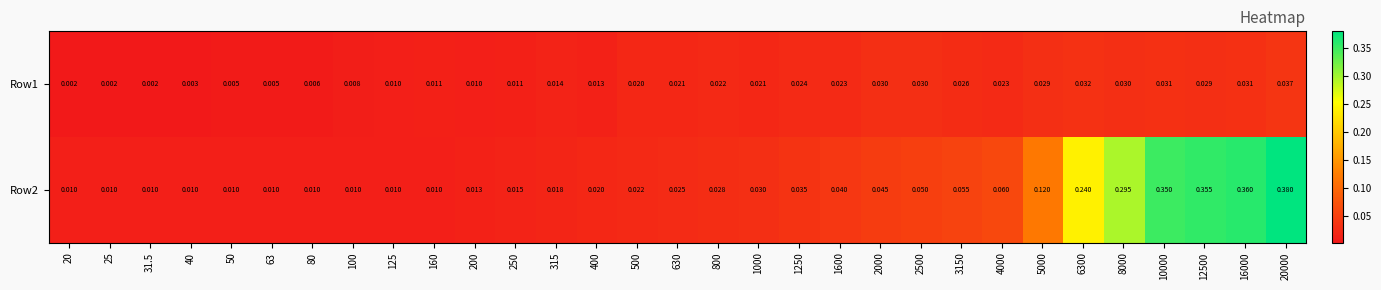

Is the value of Row1 at 800 greater than the value of Row2 at 40?

Yes